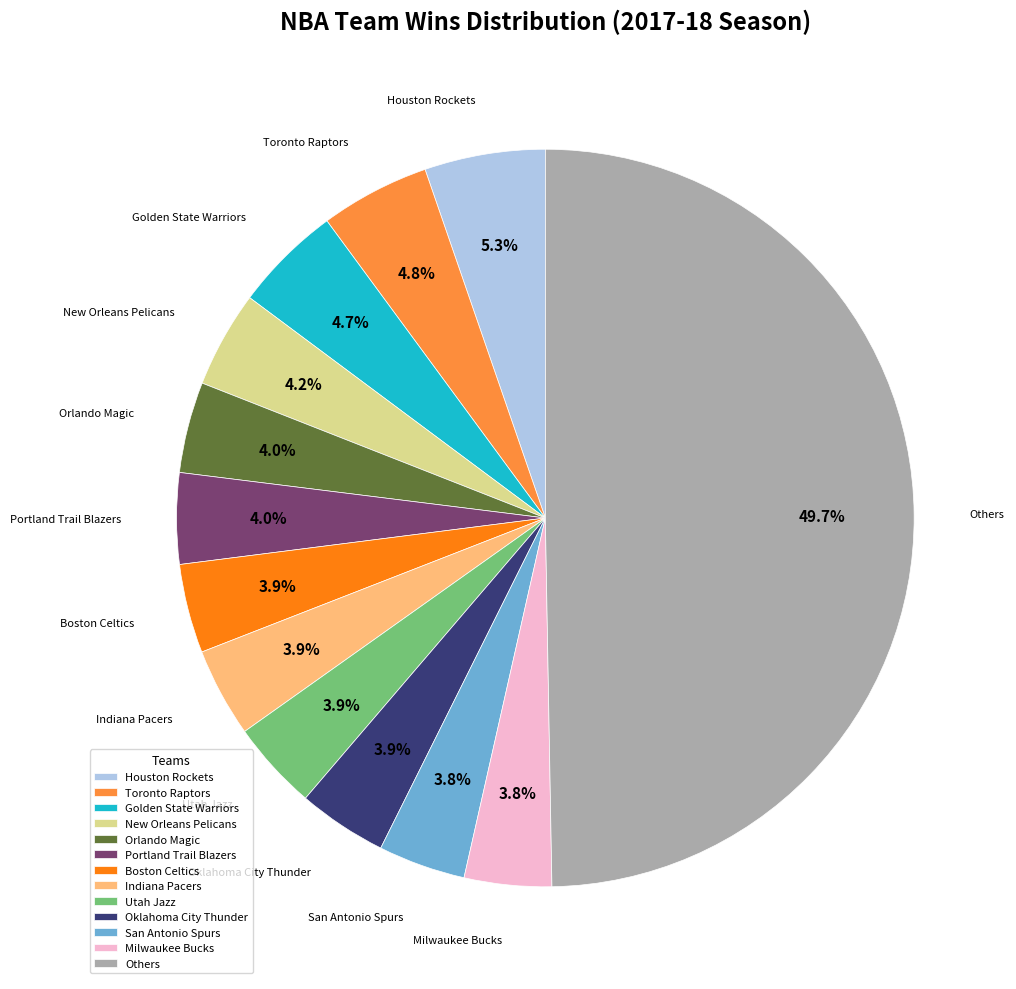

Does Portland Trail Blazers represent more than half of the total?

No